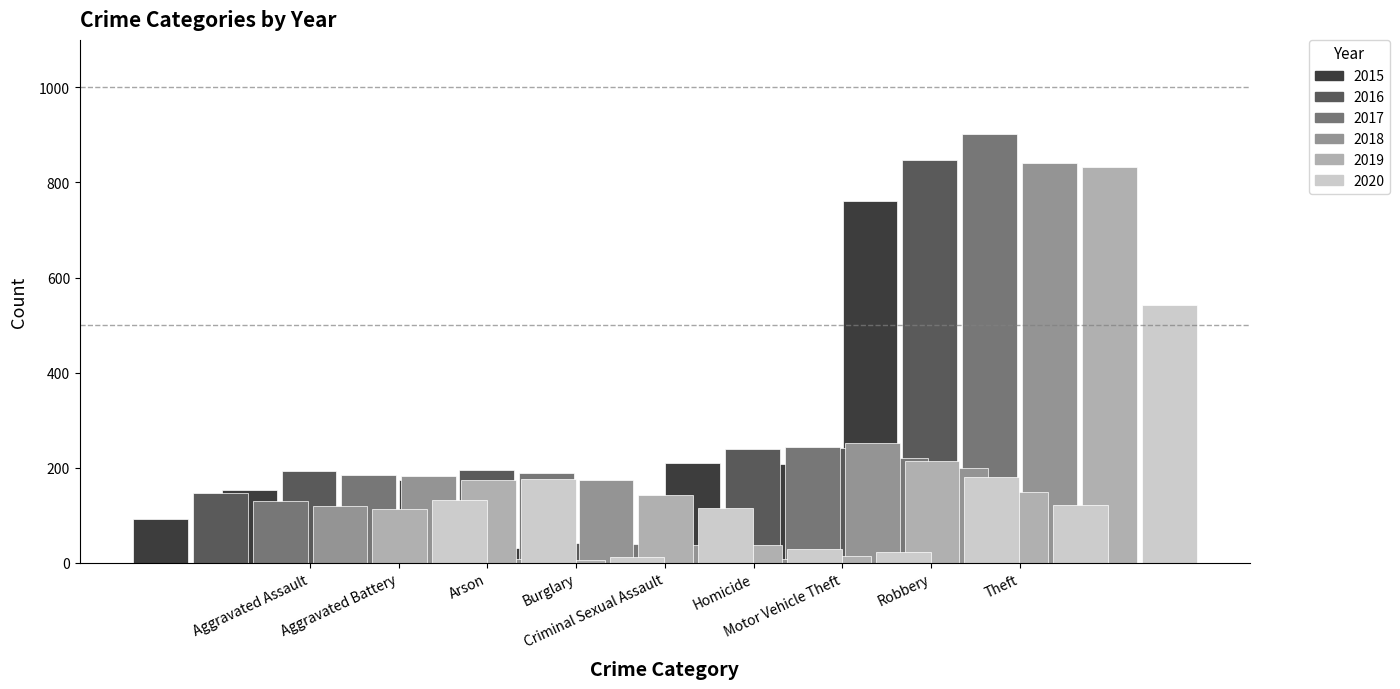

List the series in order of their peak value, lowest first.

2020, 2015, 2019, 2018, 2016, 2017